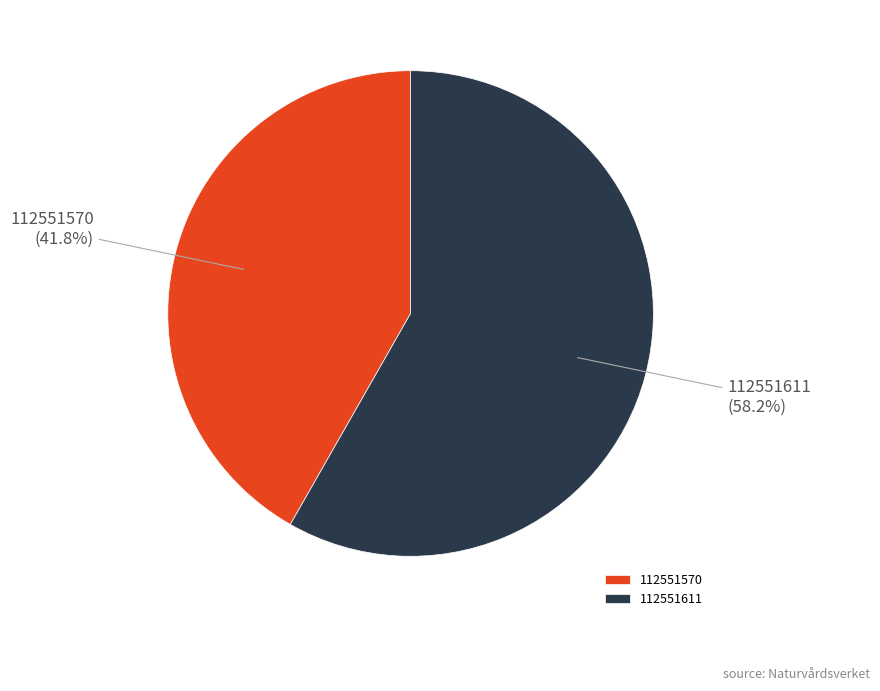

What is the ratio of the value at 112551611 to the value at 112551570?

1.4